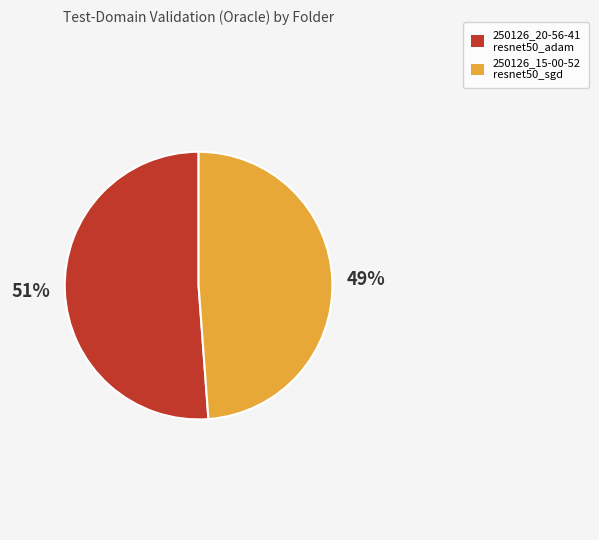

Rank the categories by value from lowest to highest.

250126_15-00-52_resnet50_sgd, 250126_20-56-41_resnet50_adam